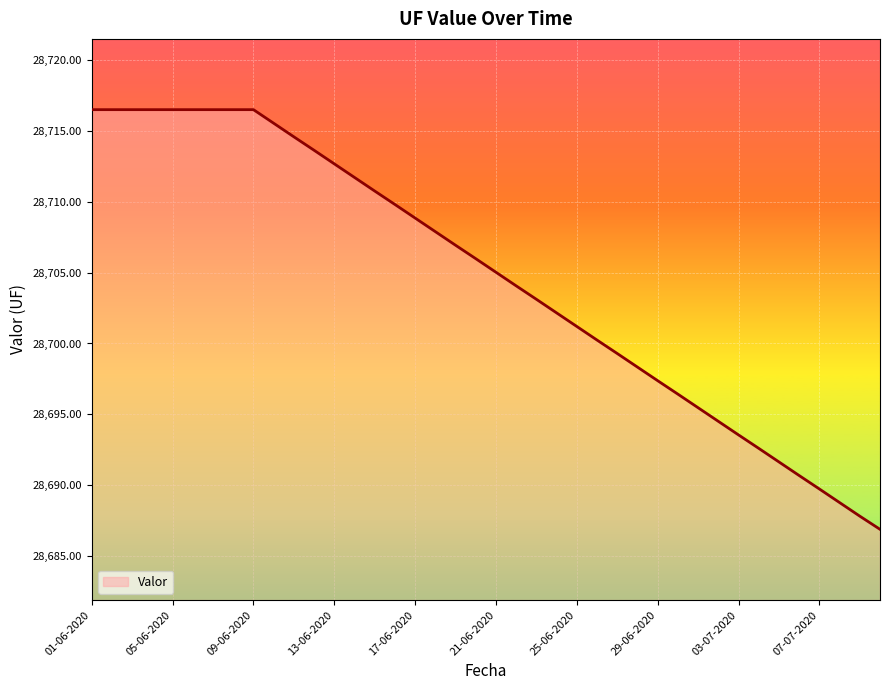

What is the smallest value displayed?

28686.9